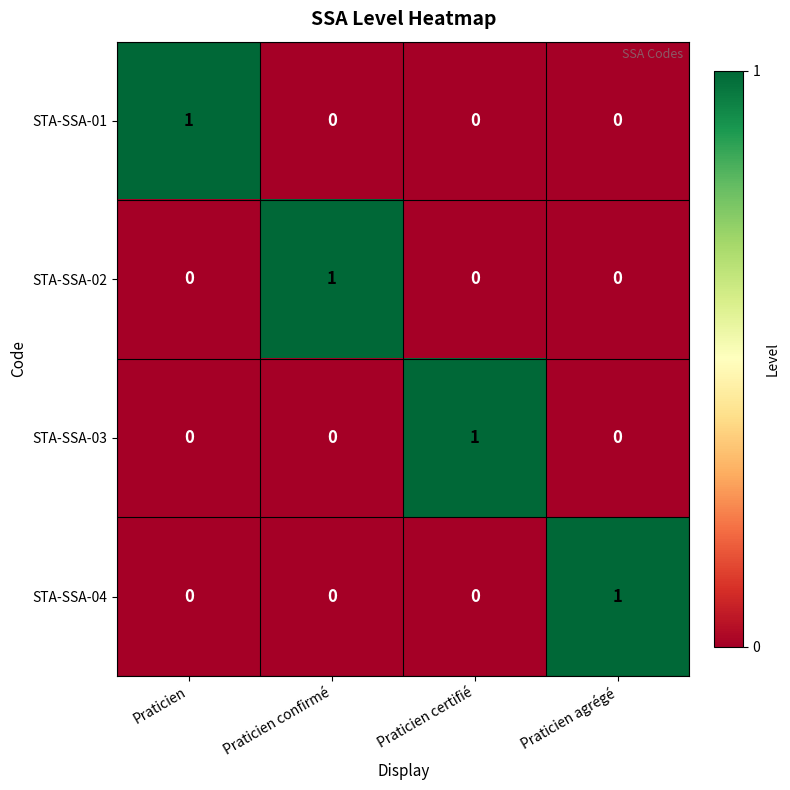

At how many categories does at least one series exceed 0?

4